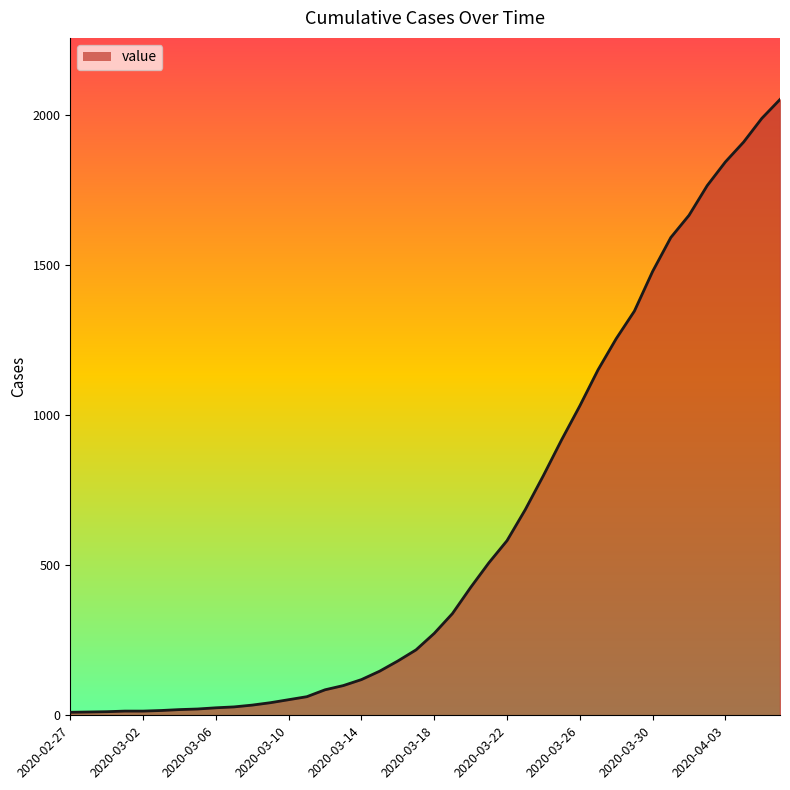

What is the maximum value shown in the chart?

2052